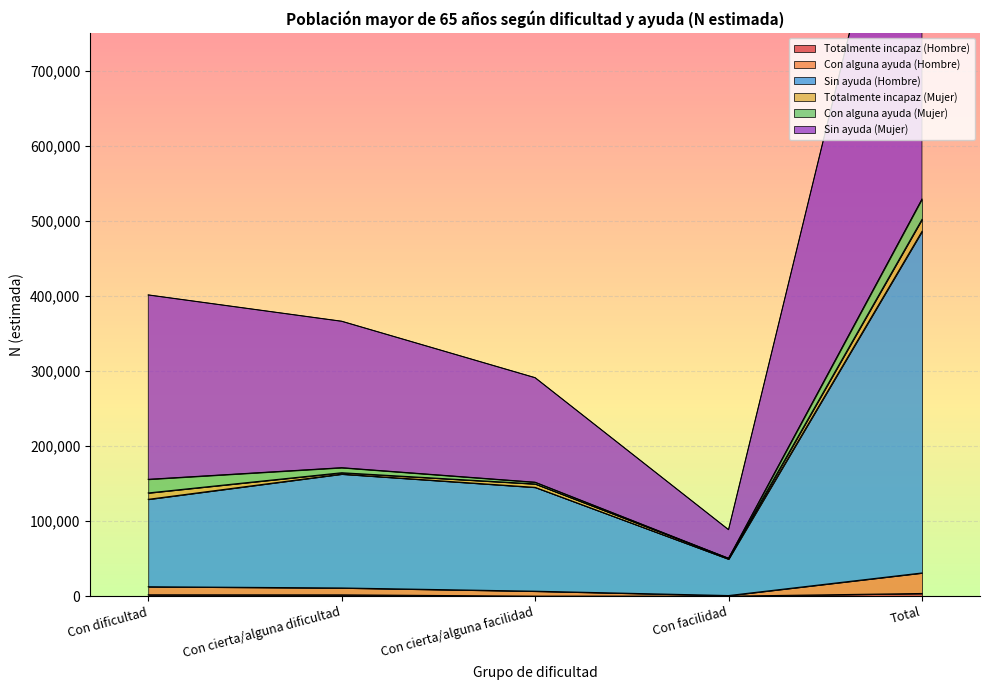

True or false: Con alguna ayuda (Hombre) and Sin ayuda (Hombre) cross at least once.

False